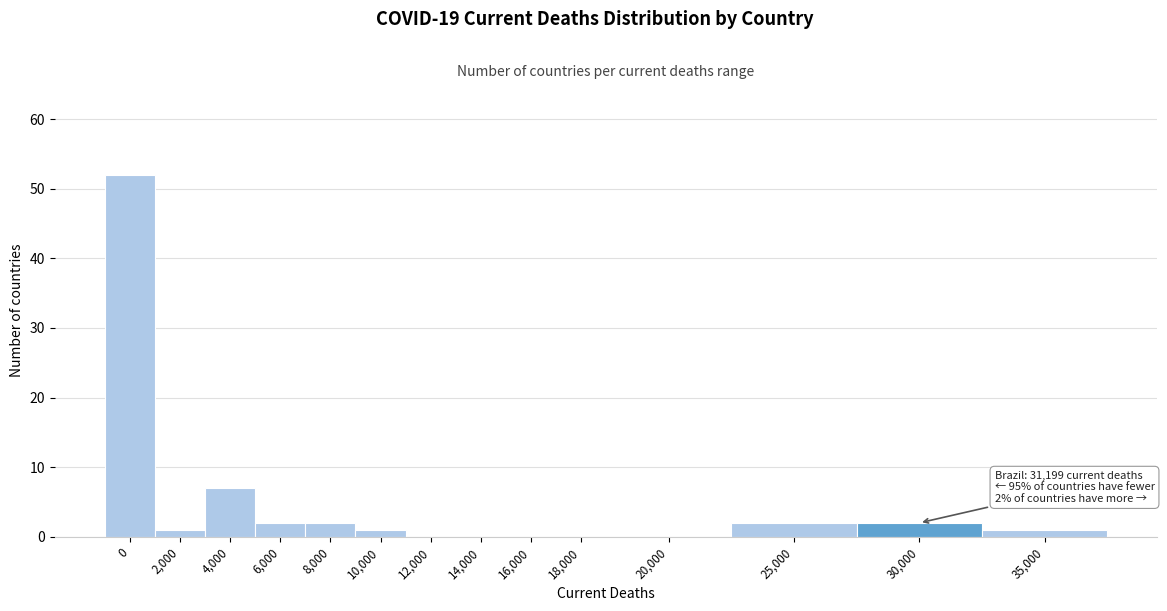

Reading left to right, extract all data points from this chart.

0=52	2,000=1	4,000=7	6,000=2	8,000=2	10,000=1	12,000=0	14,000=0	16,000=0	18,000=0	20,000=0	25,000=2	30,000=2	35,000=1